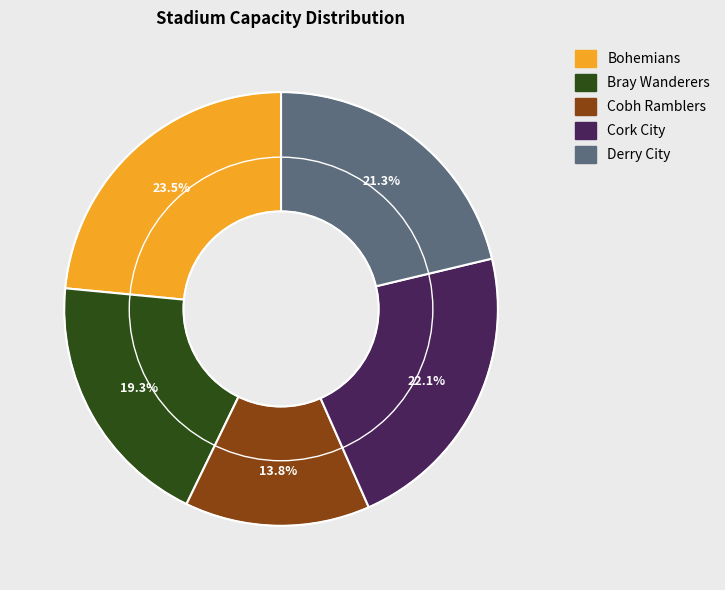

Approximately how many times larger is the value at Bohemians compared to Derry City?

1.1